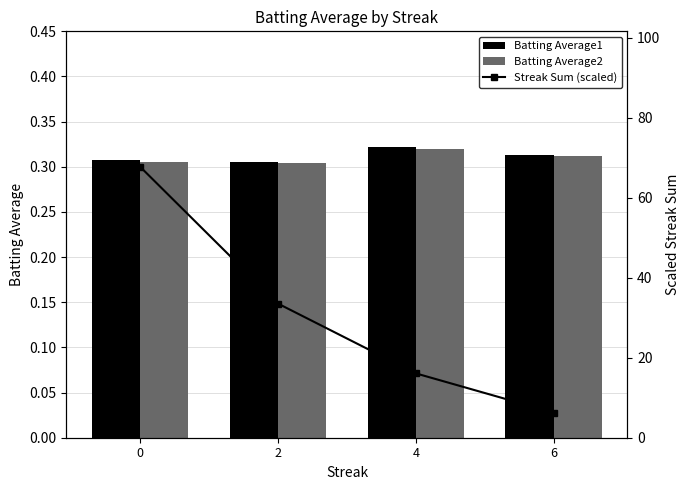

Reading left to right, what are all the values shown in this chart?

Batting Average1: 0.3	0.3	0.3	0.3
Batting Average2: 0.3	0.3	0.3	0.3
Streak Sum (scaled): 67.8	33.5	16.1	6.3